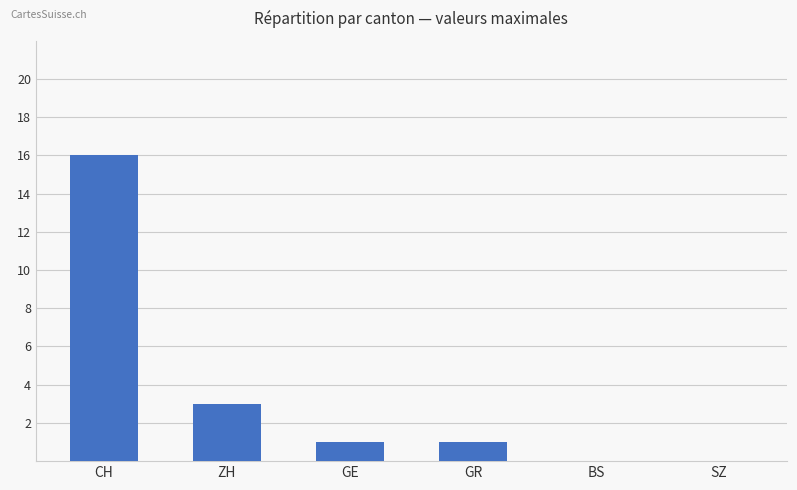

What is the change in value from CH to GR?

-15